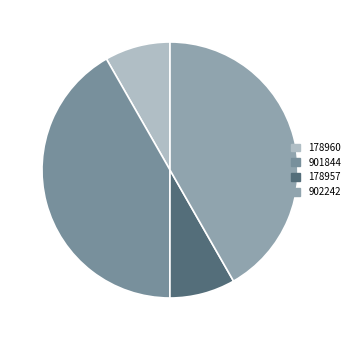

What percentage is the 178957 slice, to the nearest percent?

8%